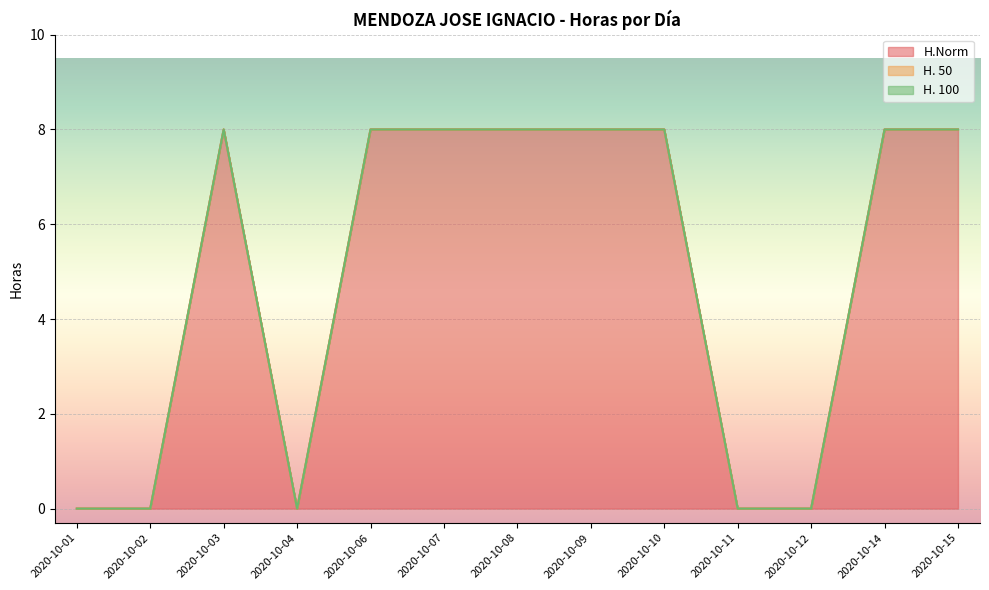

True or false: H. 100 and H. 50 intersect in this chart.

False